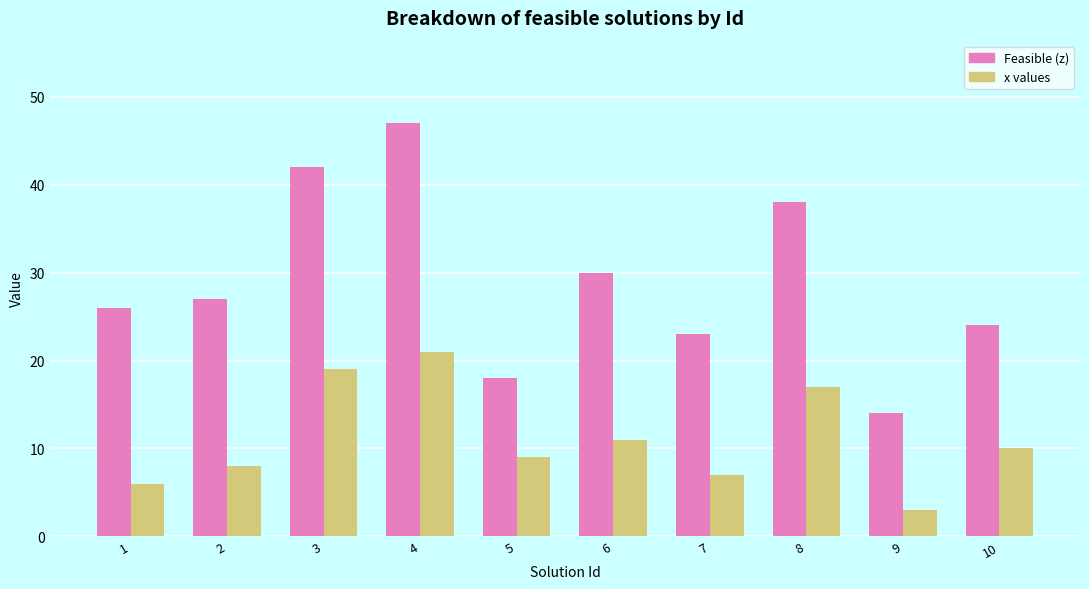

Rank the categories by x values value from highest to lowest.

4, 3, 8, 6, 10, 5, 2, 7, 1, 9